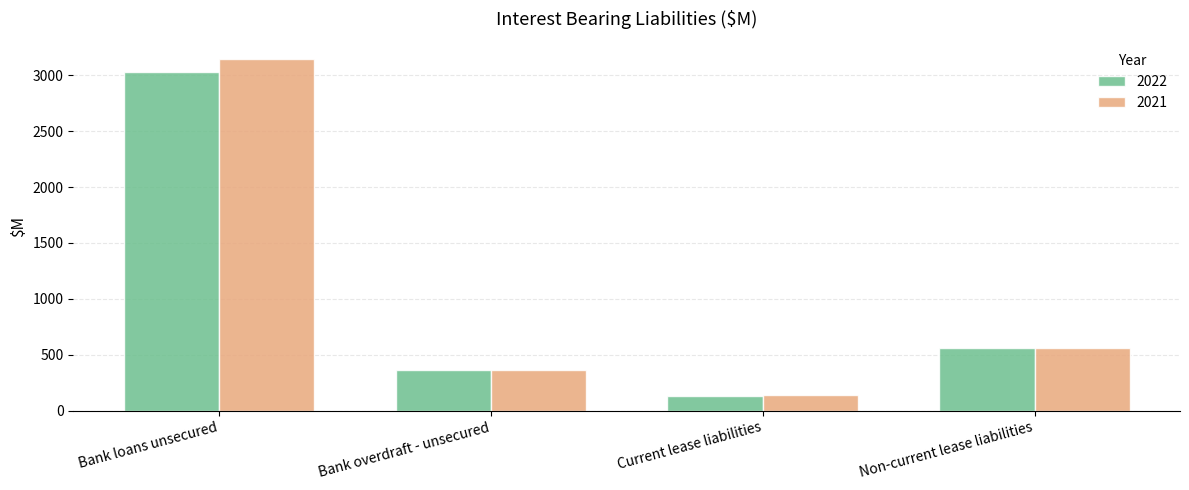

Where is 2021 nearest to the value 1639?

Non-current lease liabilities